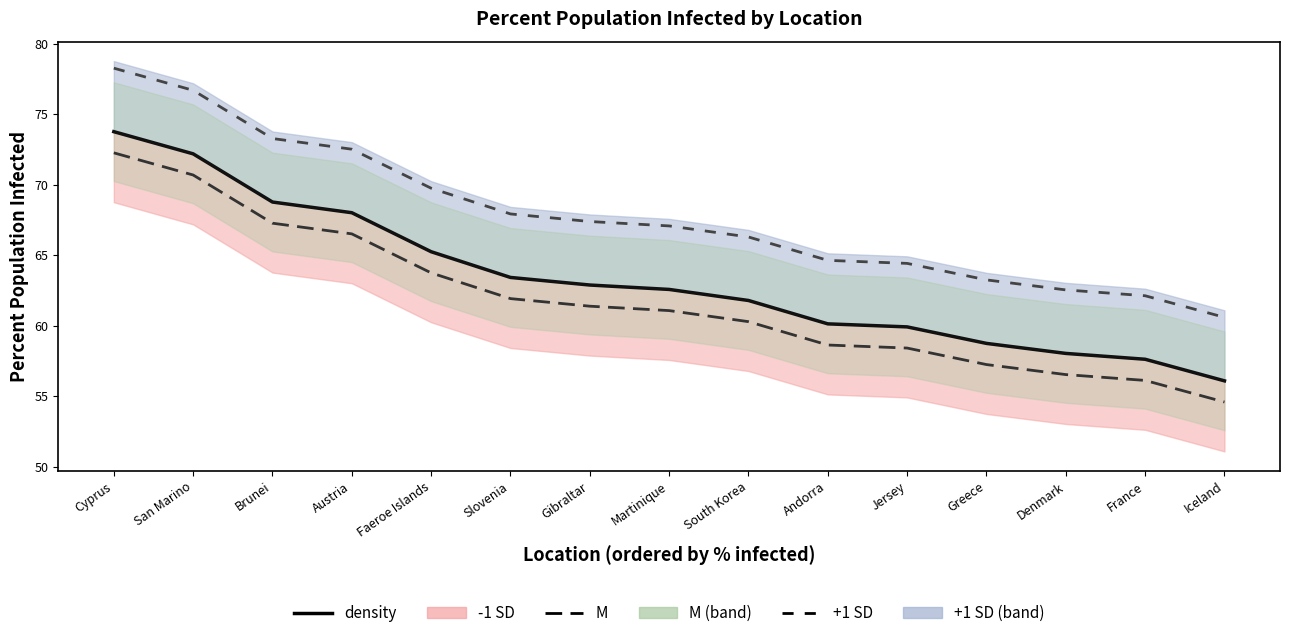

True or false: density (M) has more than 2 points higher than both neighbors.

False